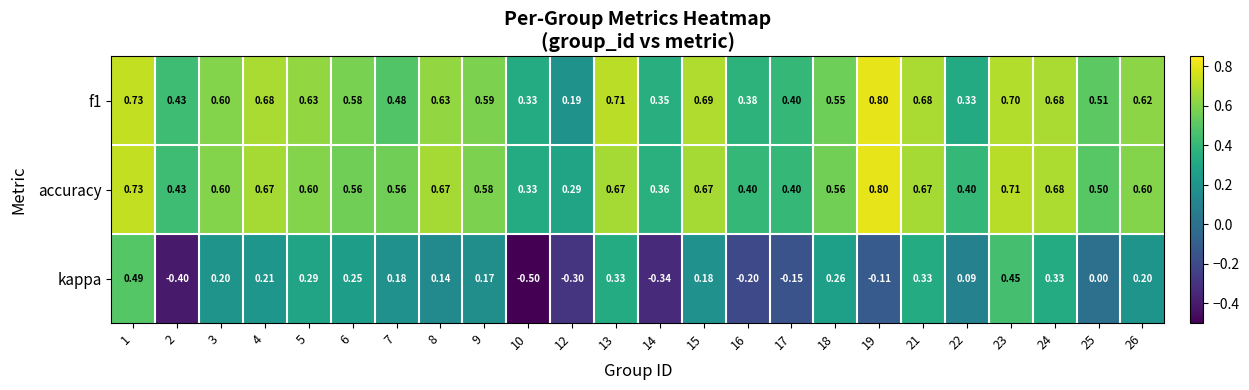

Is the value of accuracy at 5 greater than the value of f1 at 16?

Yes